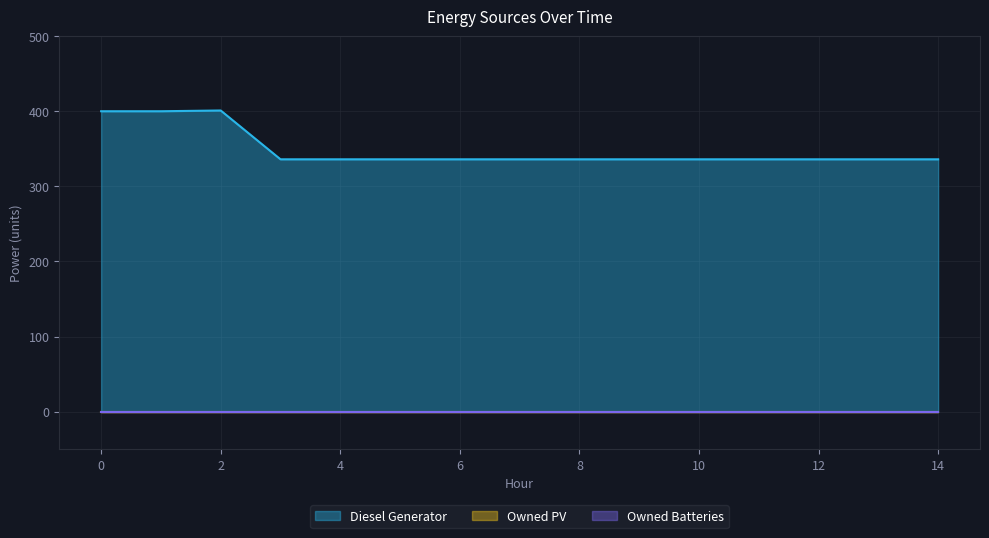

Which series has the widest spread of values?

Diesel Generator